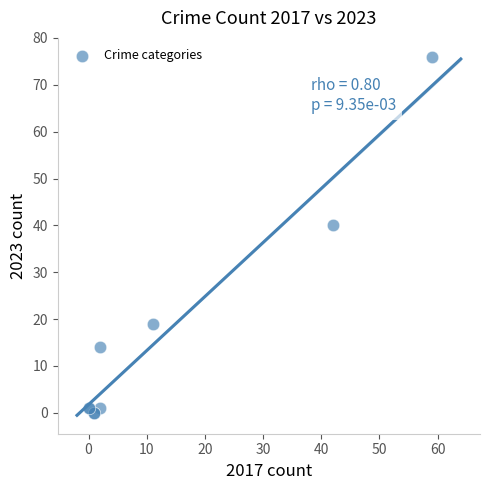

What Y value in the scatter plot is closest to 38?

40